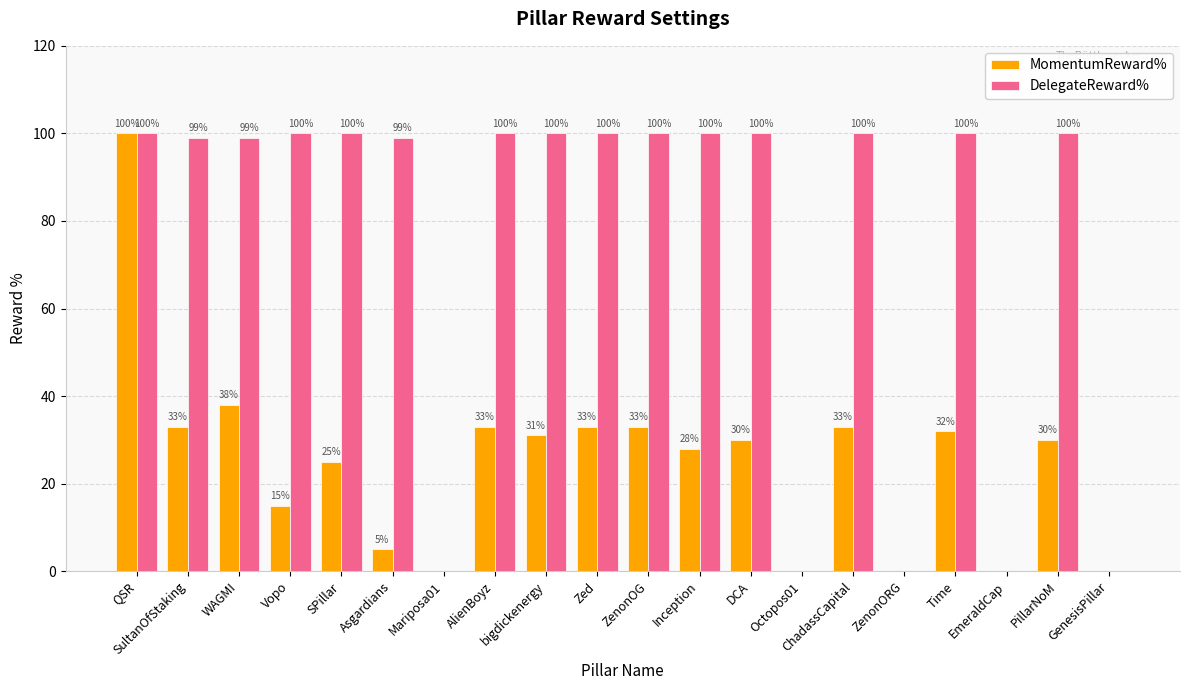

Count the number of data series in this chart.

2